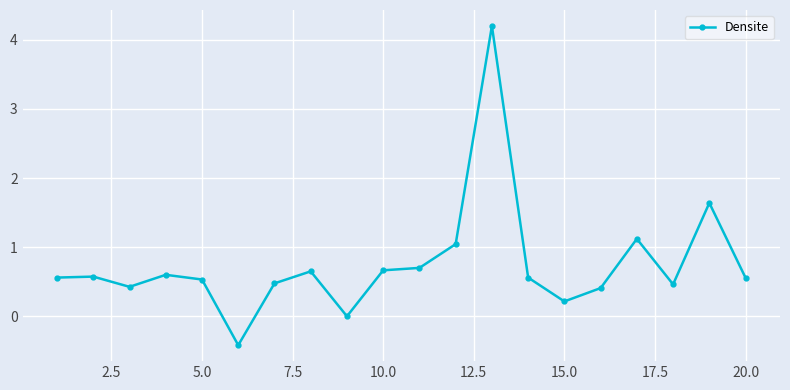

What is the greatest value displayed?

4.2